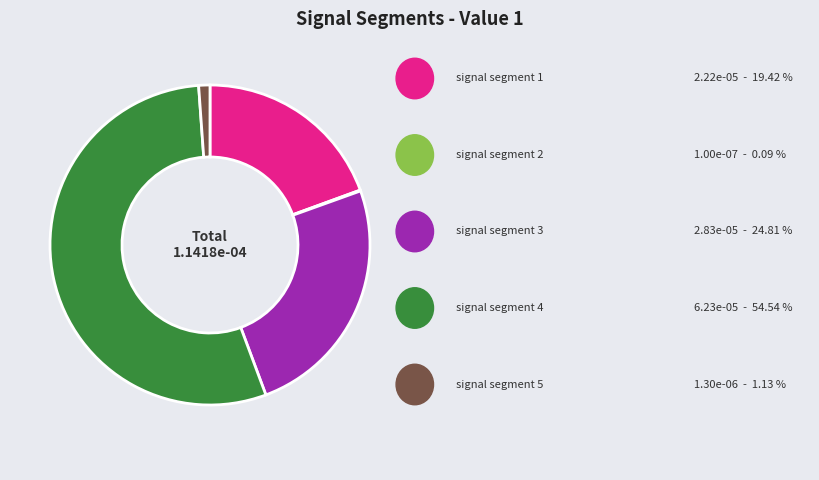

Is there any slice that represents more than half of the pie?

Yes